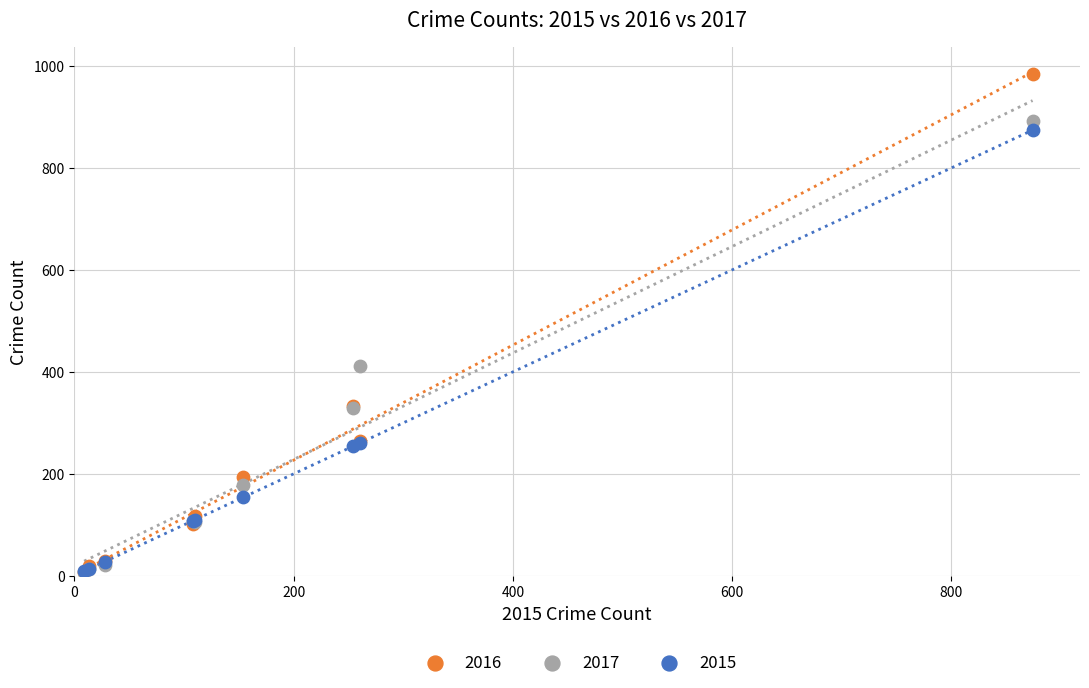

What are all the series names shown in the legend?

2016, 2017, 2015